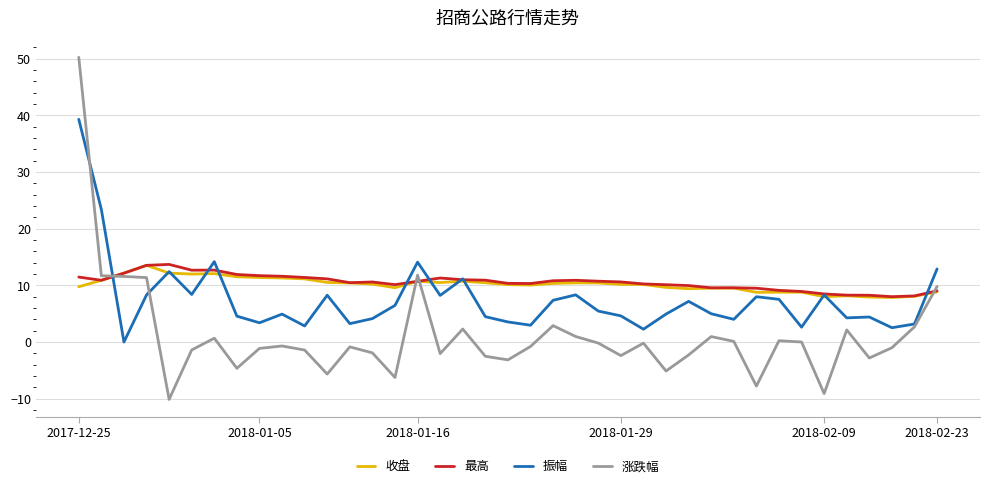

Which series has the largest range (max minus min)?

涨跌幅